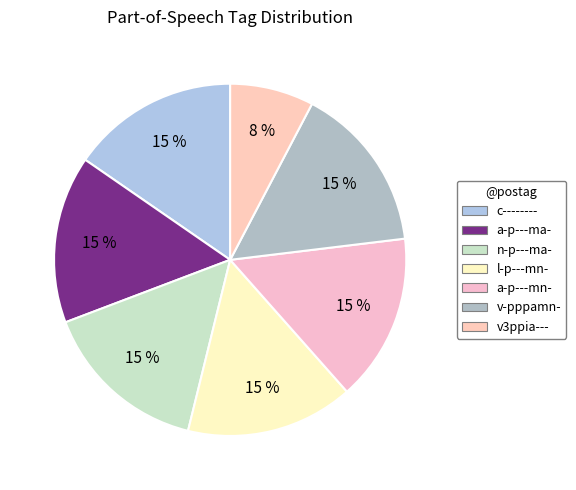

To the nearest percent, what is the average slice percentage?

14%